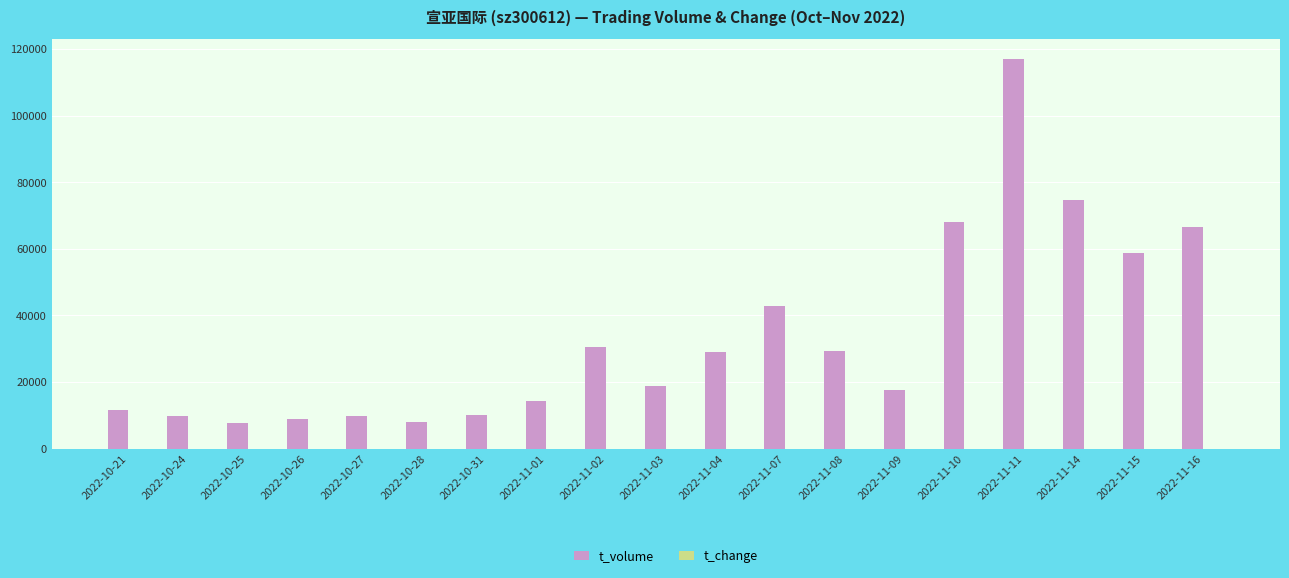

At which category does the chart reach its peak across all series?

2022-11-11